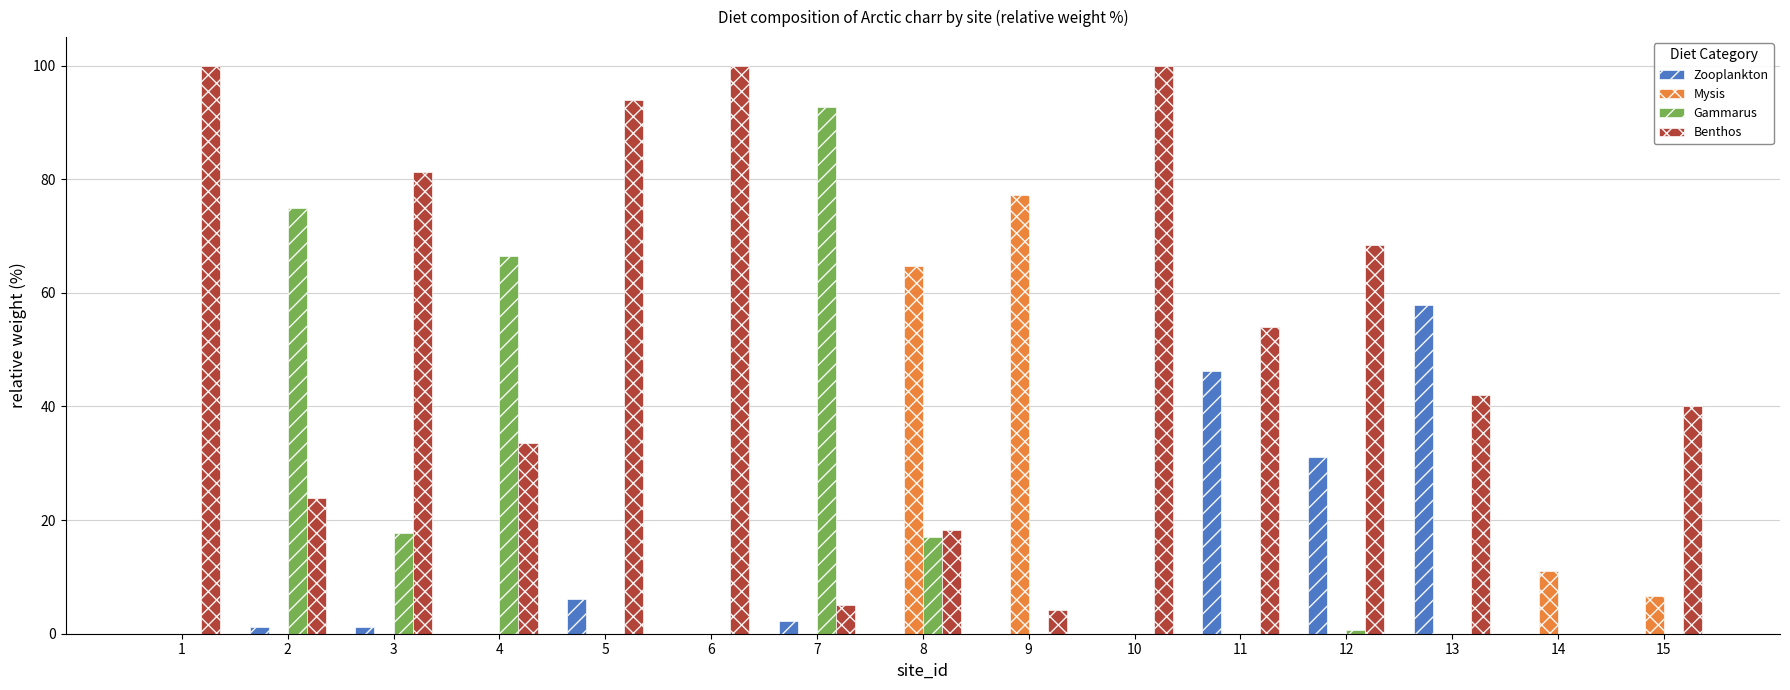

What is the sum of the Benthos values at 1 and 9?

104.2